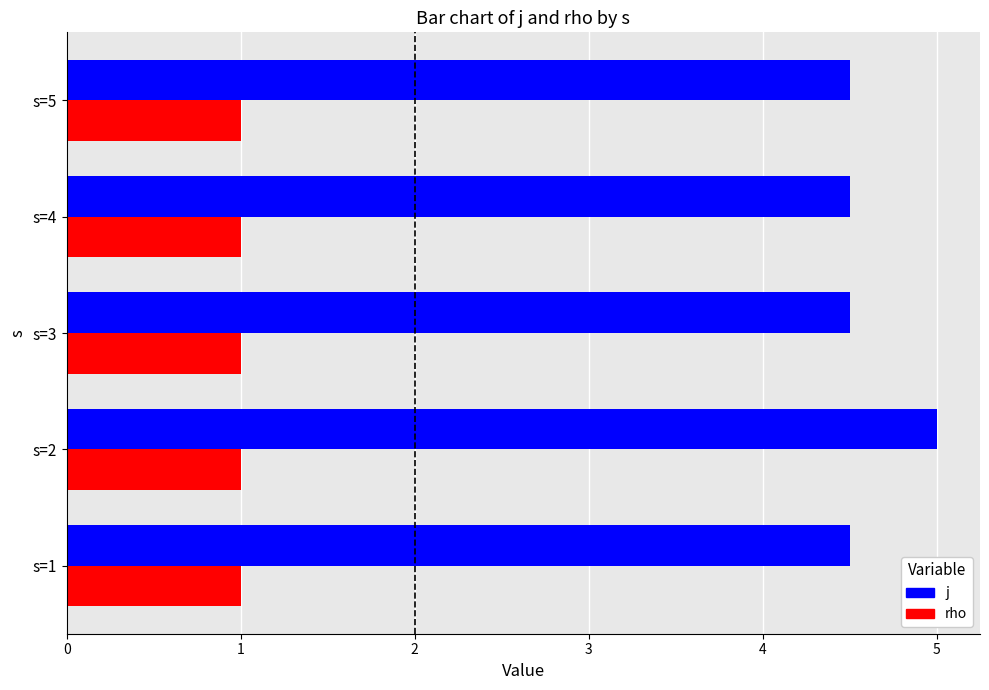

What is the average value of the j series?

4.6